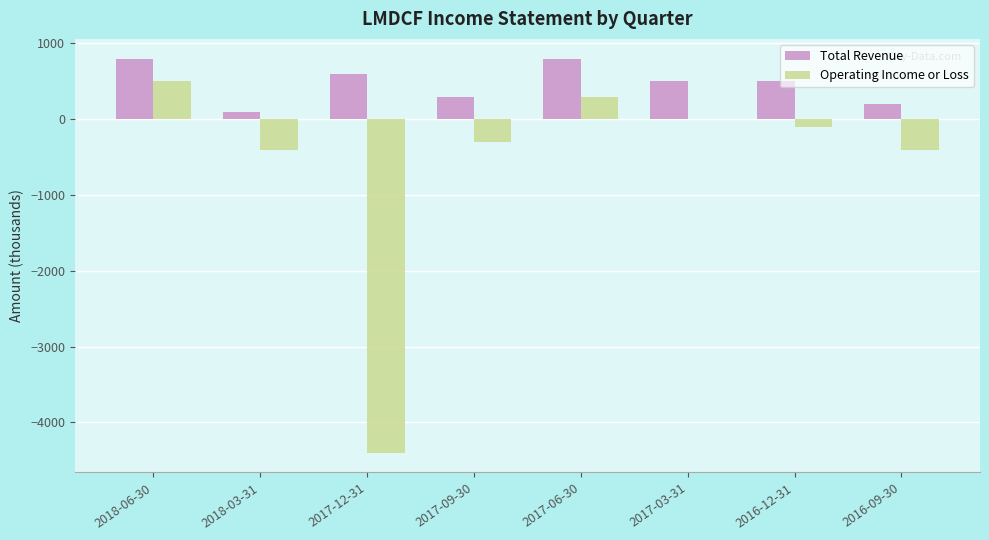

Reading left to right, extract all data points from this chart.

Total Revenue: 800	100	600	300	800	500	500	200
Operating Income or Loss: 500	-400	-4400	-300	300	0	-100	-400